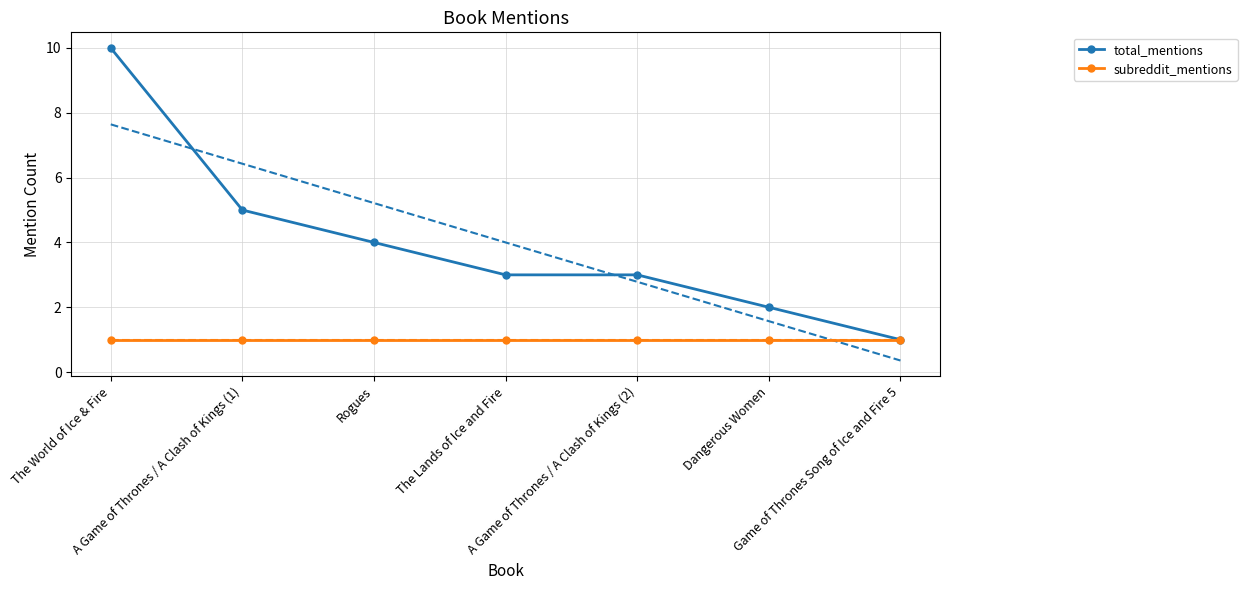

What is the sum of the subreddit_mentions values at Rogues and A Game of Thrones / A Clash of Kings (1)?

2